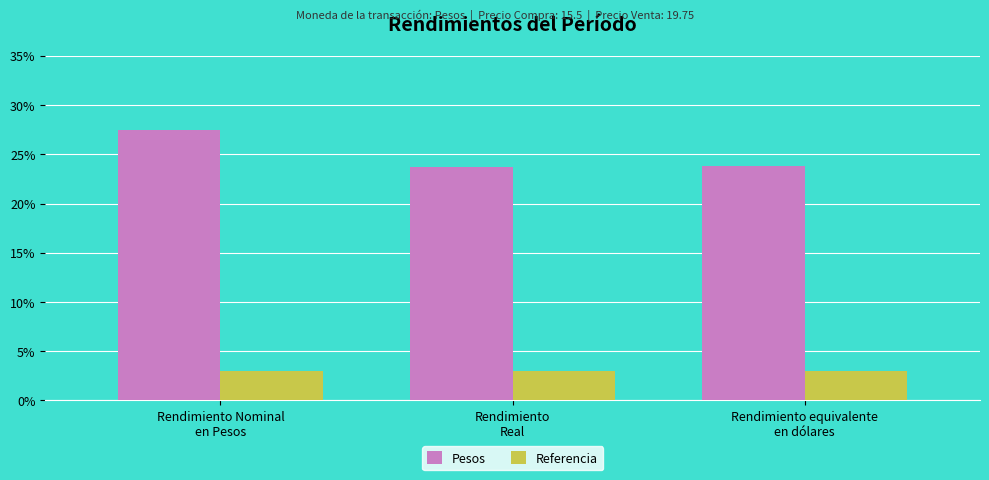

Which label corresponds to the smallest value in the chart?

Rendimiento
Real